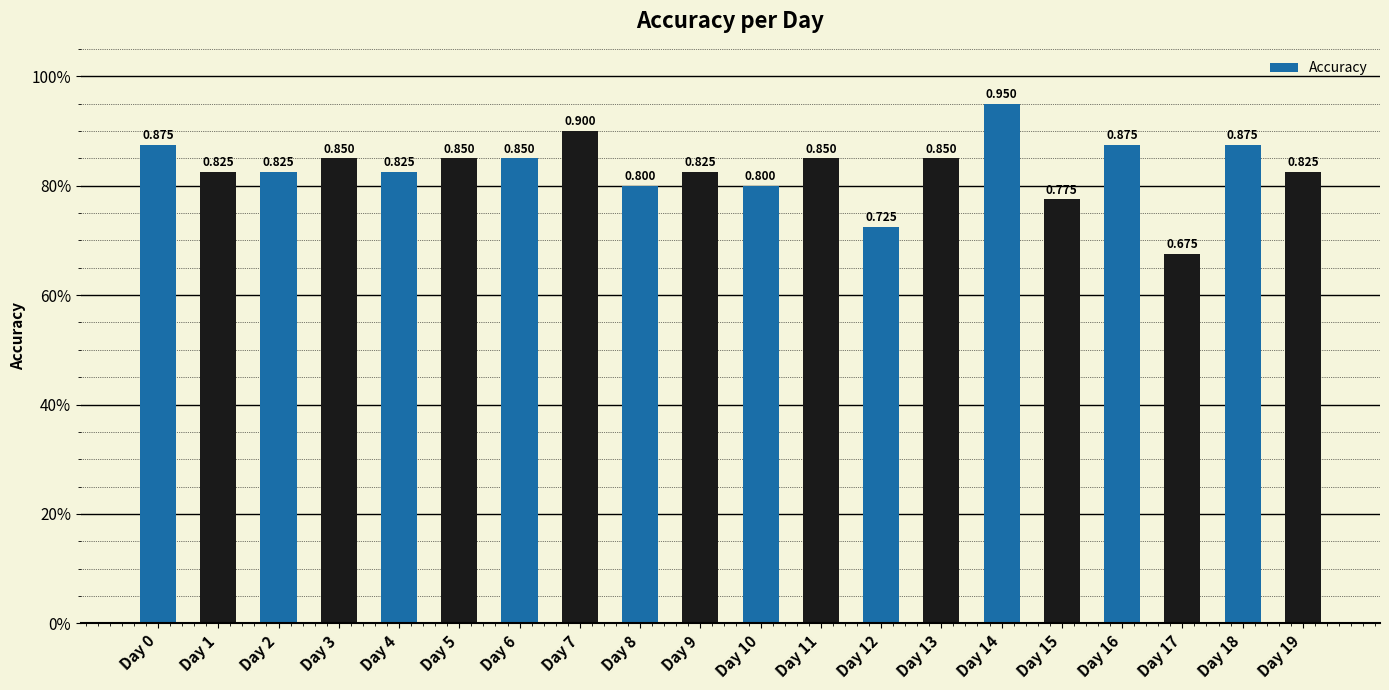

Which has a higher value, Day 8 or Day 17?

Day 8